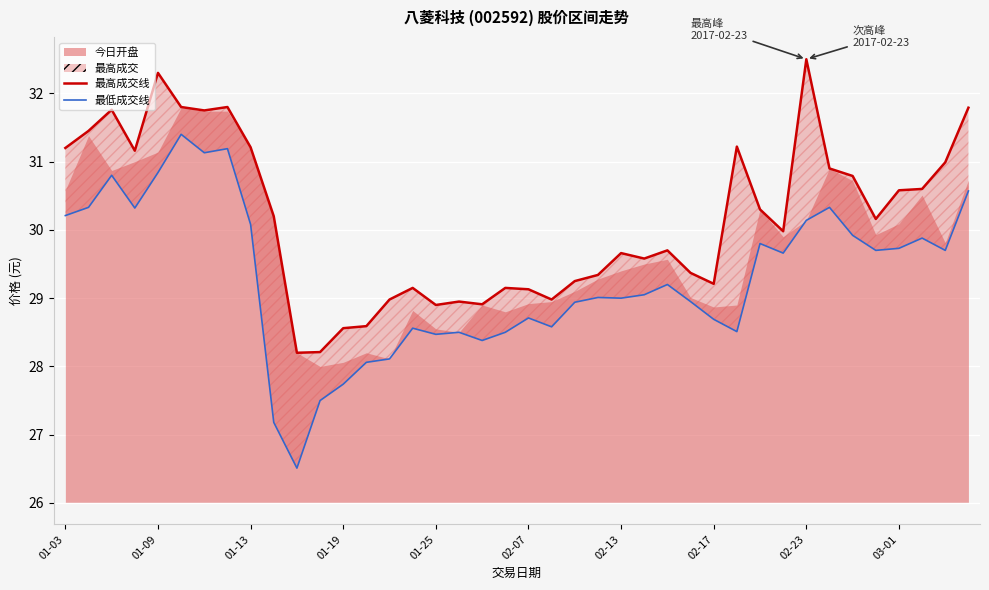

What is the smallest value displayed?

26.5